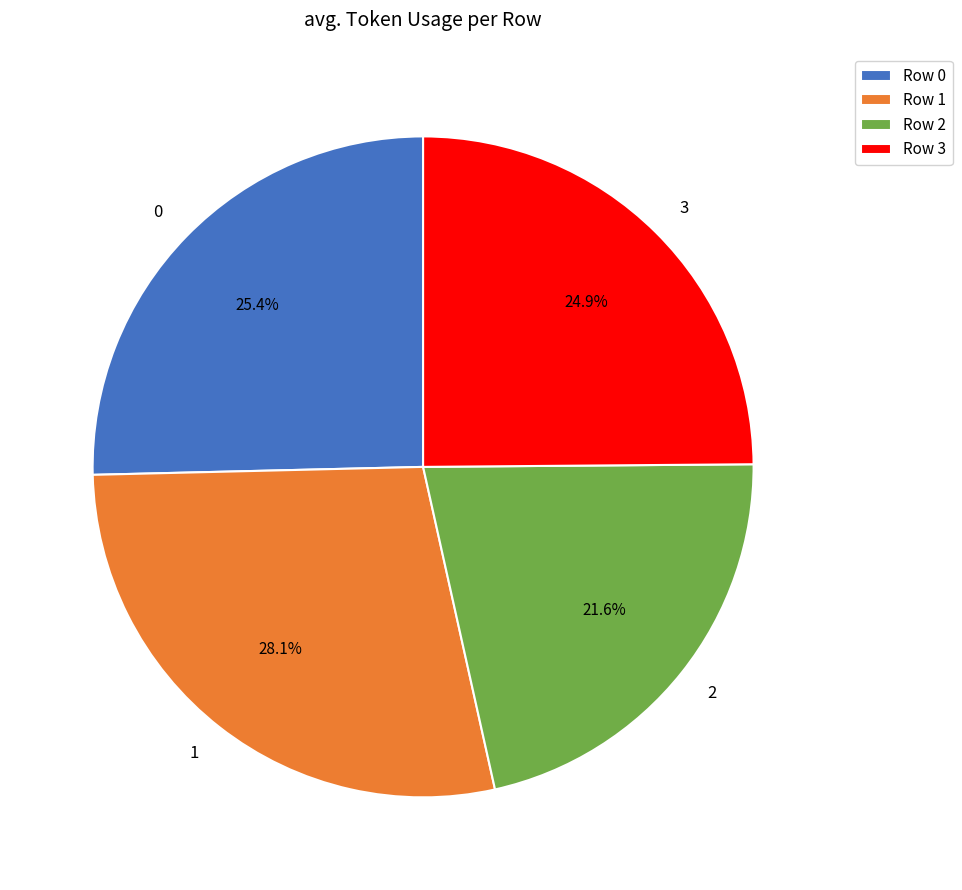

Does 0 represent more than half of the total?

No